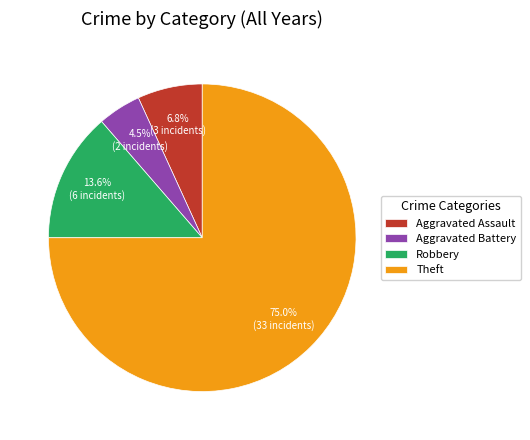

To the nearest percent, what is the combined percentage of Robbery and Theft?

89%